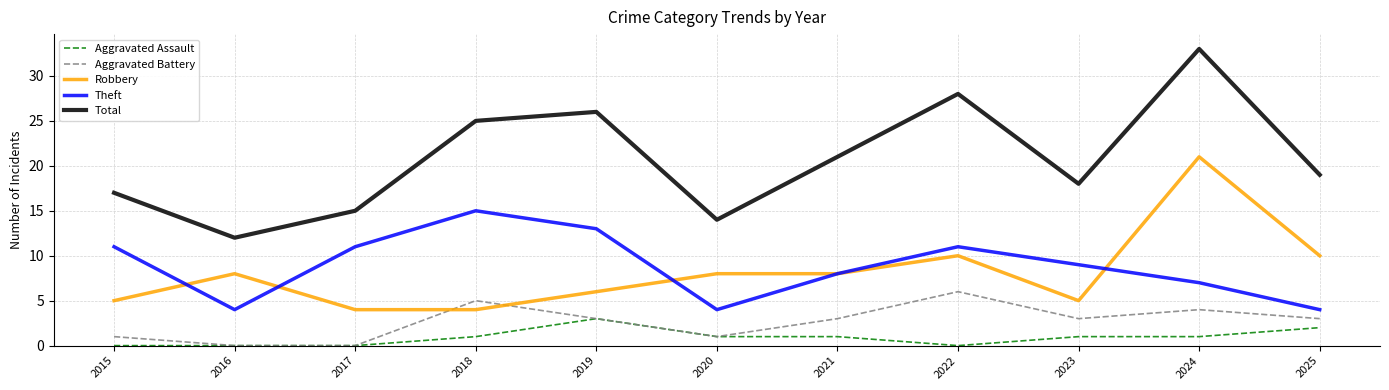

Rank the series at 2023 from lowest to highest value.

Aggravated Assault, Aggravated Battery, Robbery, Theft, Total